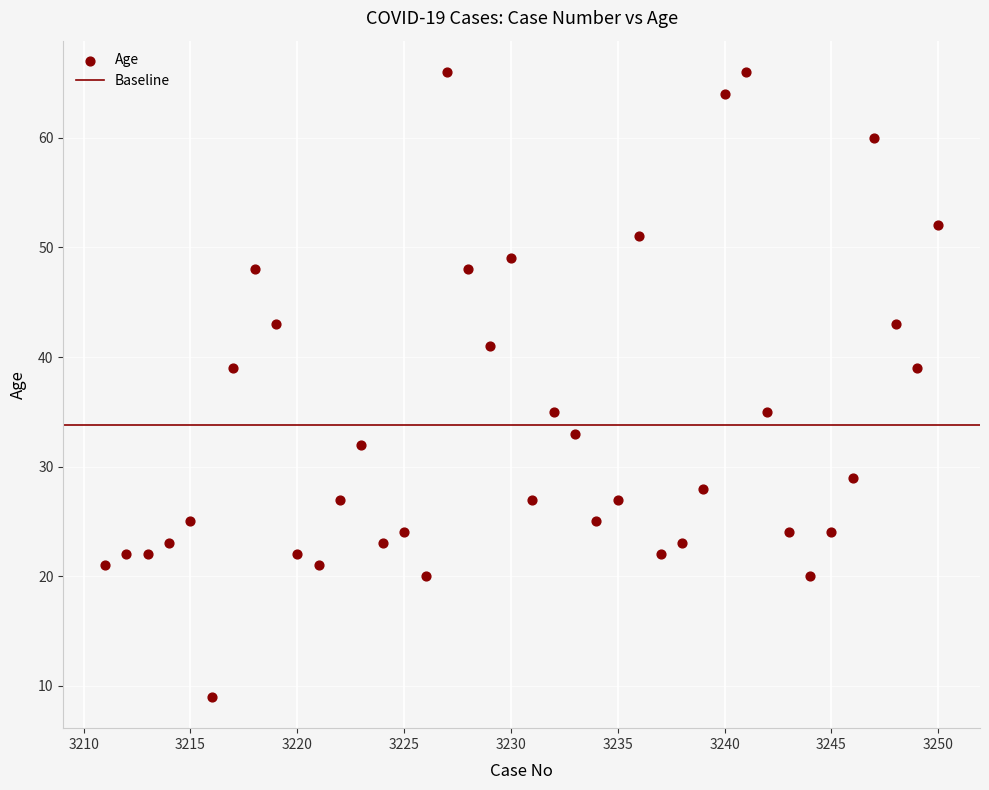

What is the range of Y values (max minus min)?

57